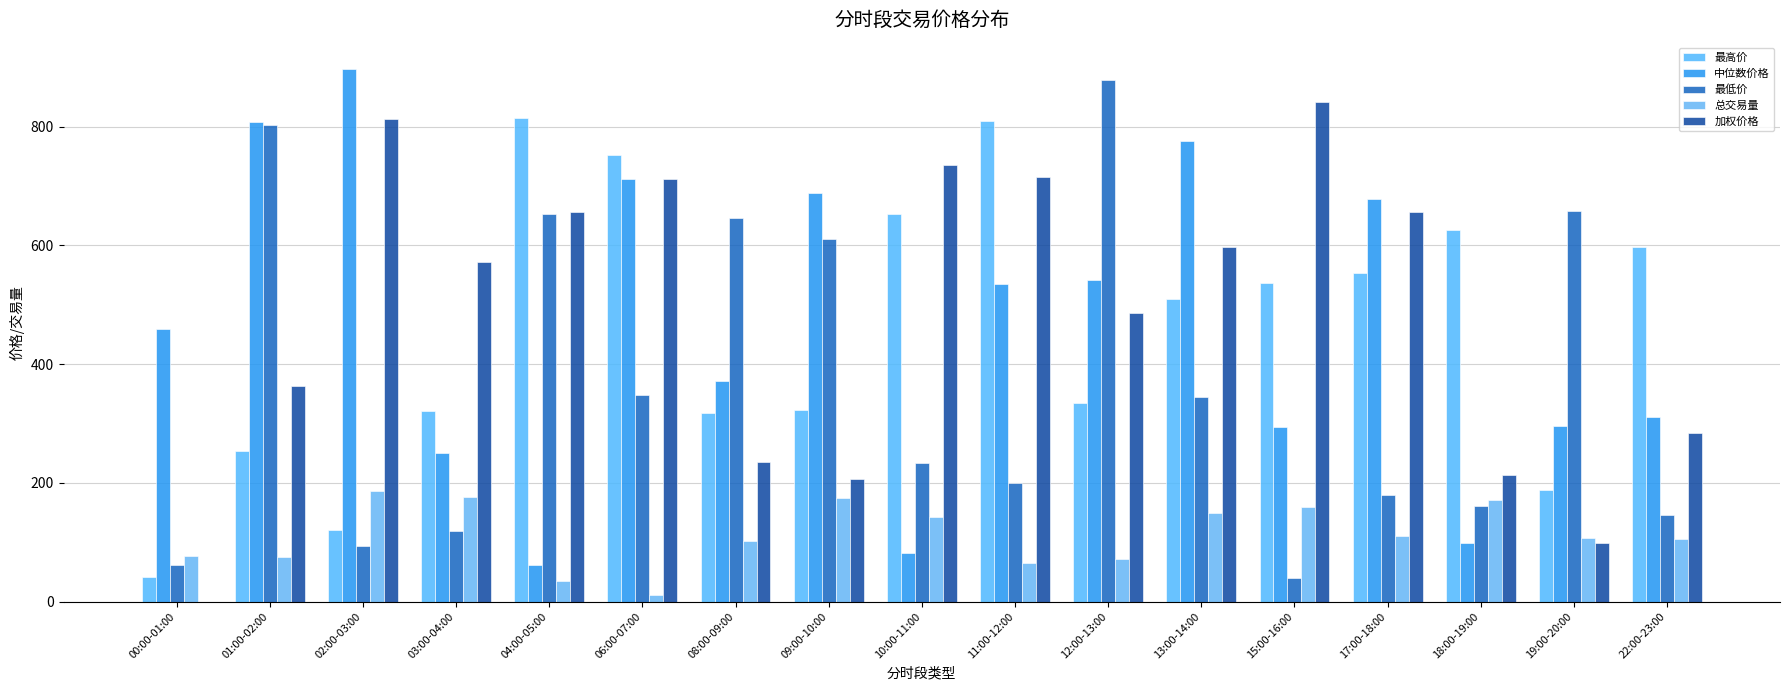

How many distinct data groups are displayed?

5